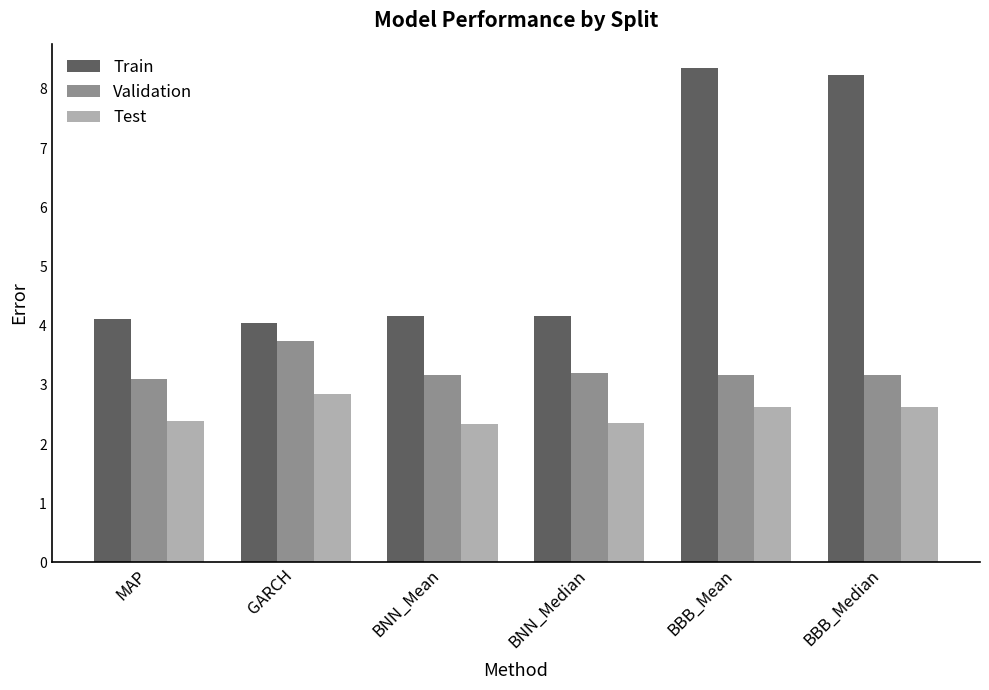

What is the label of the 3rd bar from the right?

BNN_Median